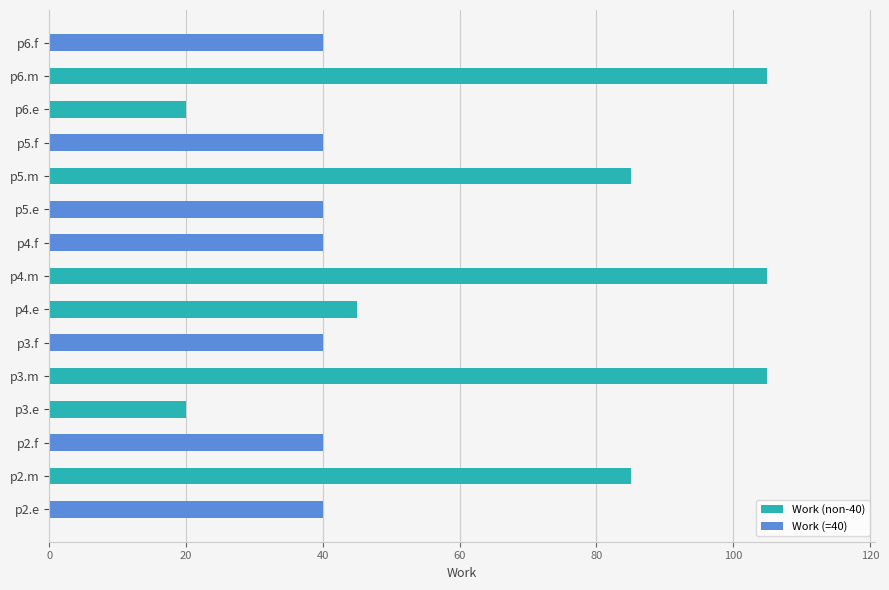

True or false: the data shows 153 at p6.m.

False